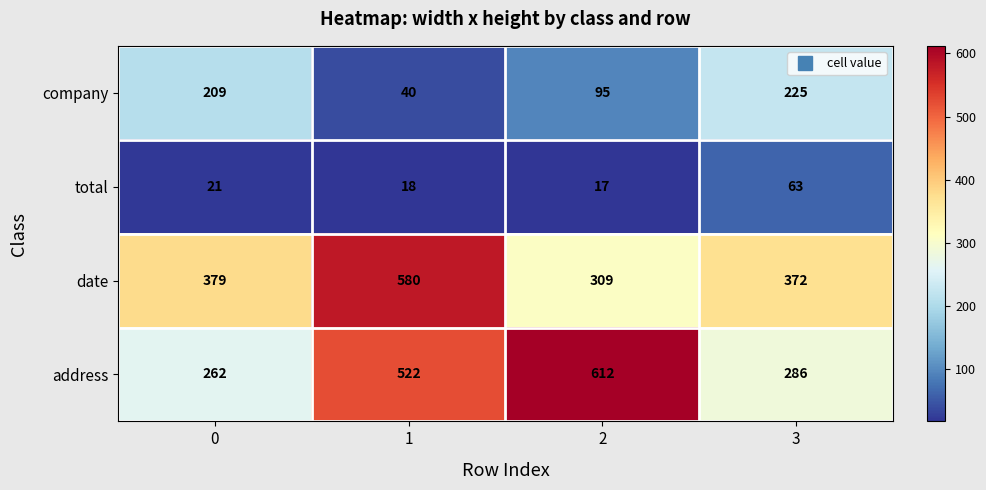

What is the difference between the highest and lowest values at 3?

309